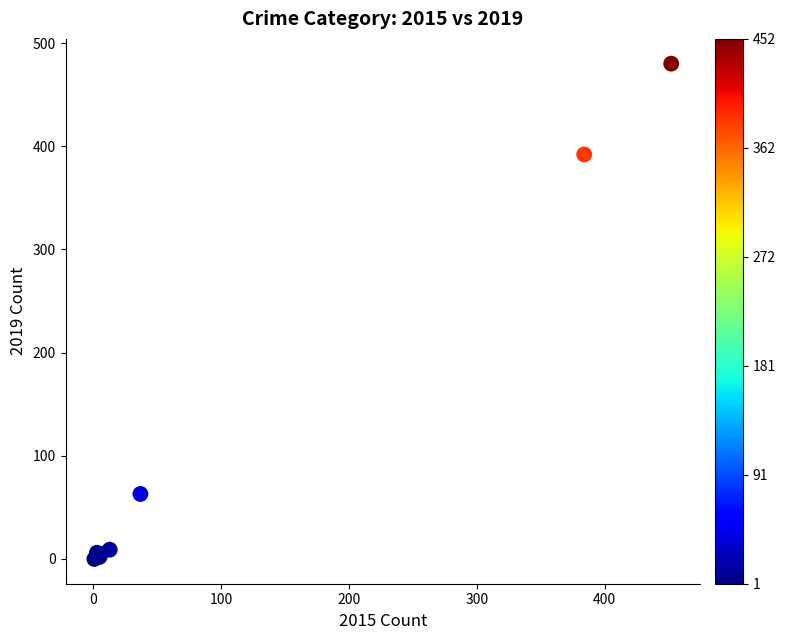

What Y value in the scatter plot is closest to 240?

392